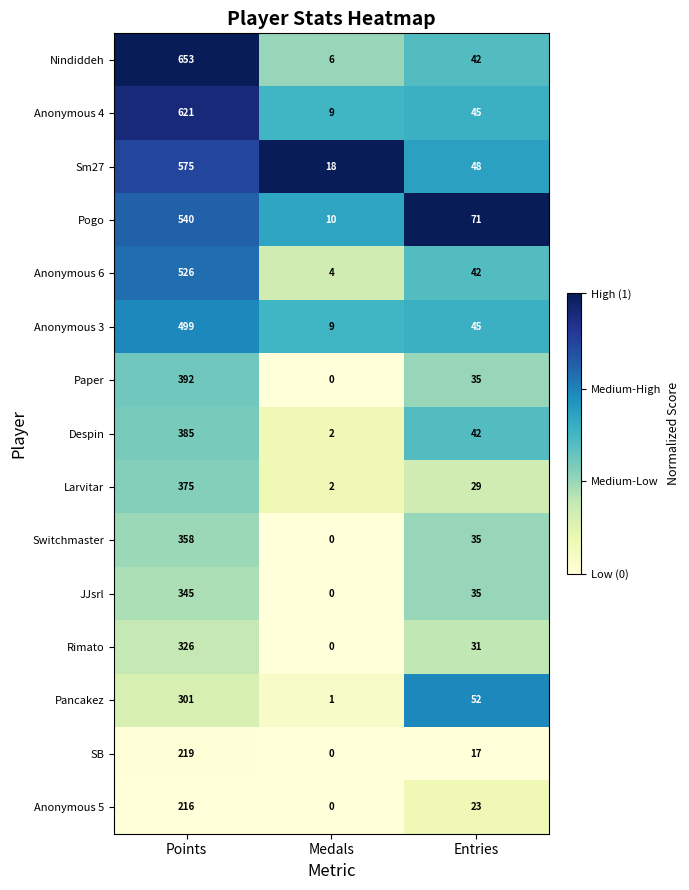

List the labels in order of Nindiddeh value, smallest first.

Medals, Entries, Points